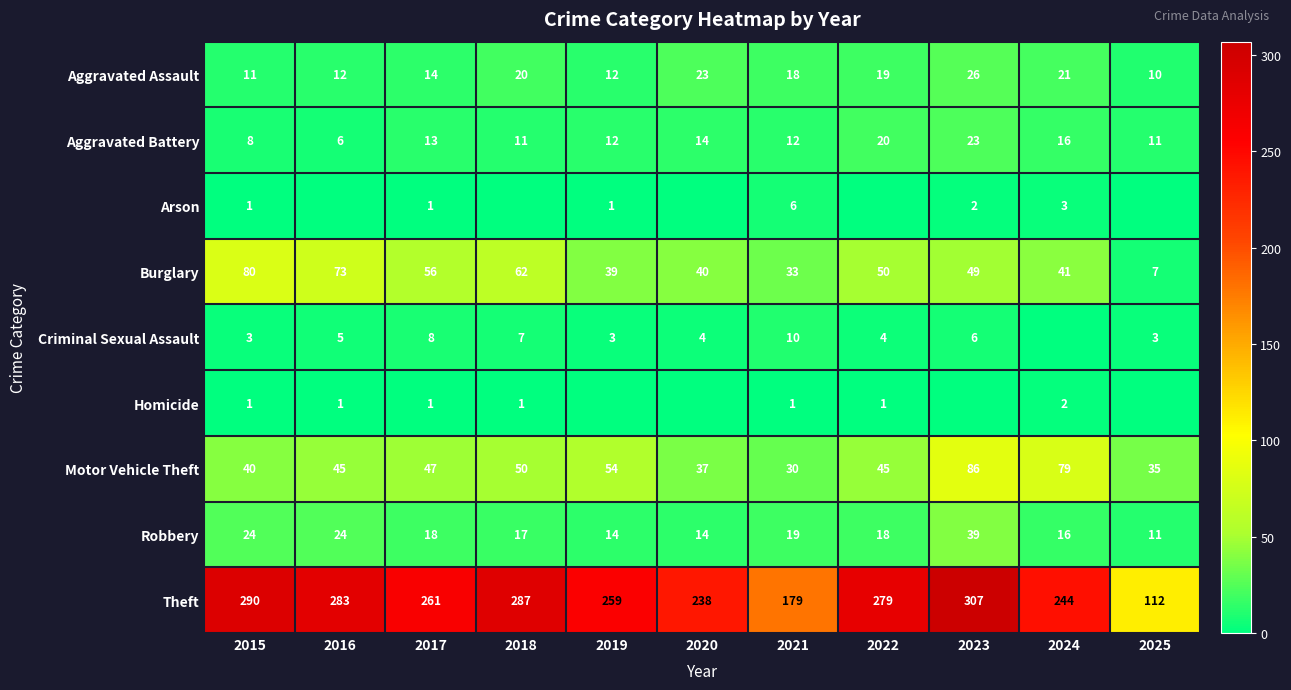

Is it true that Theft equals 173 at 2015?

False